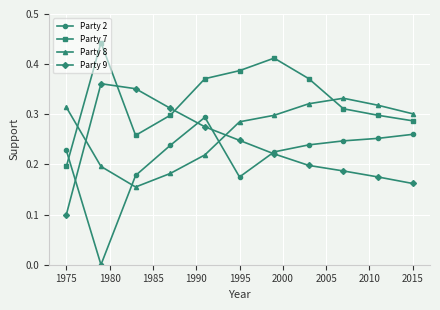

How many interior local peaks does the Party 8 series have?

1